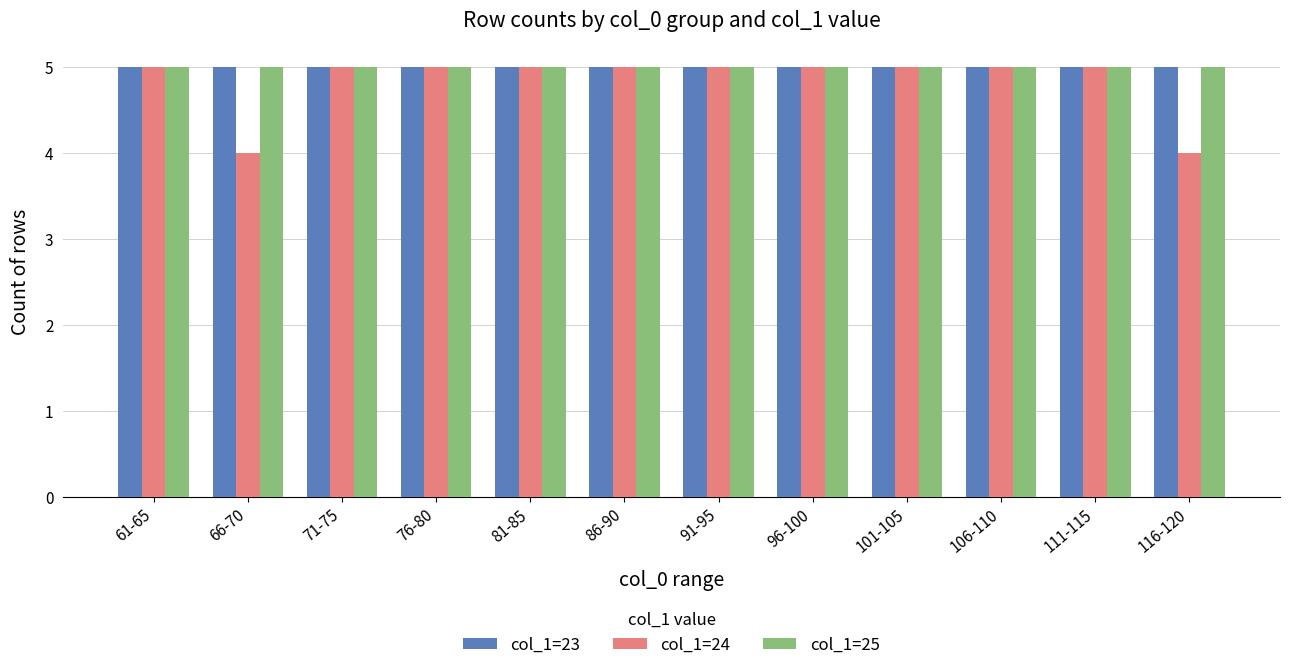

What are all the series names shown in the legend?

col_1=23, col_1=24, col_1=25